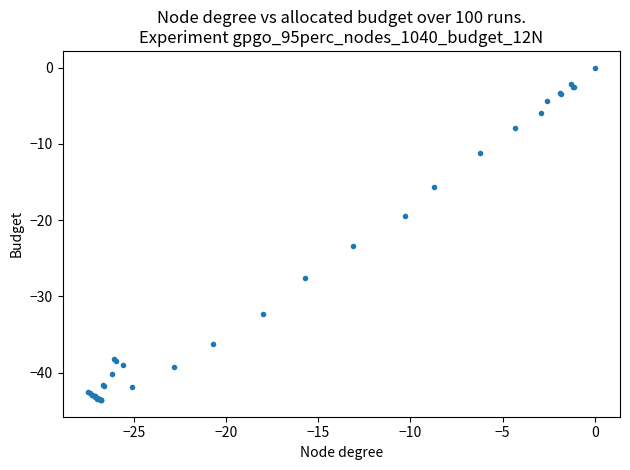

What Y value in the scatter plot is closest to -21?

-19.4